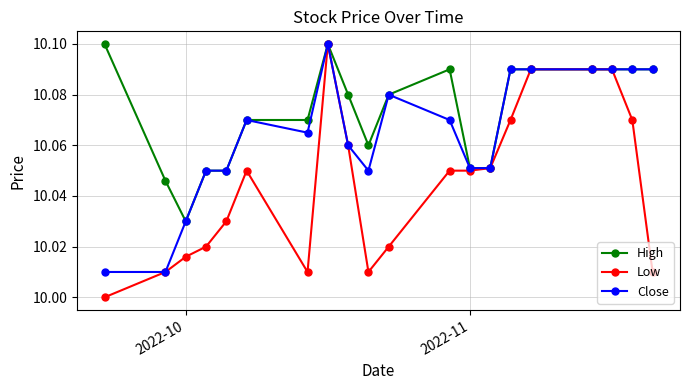

List the series in order of their overall mean, lowest first.

Low, Close, High